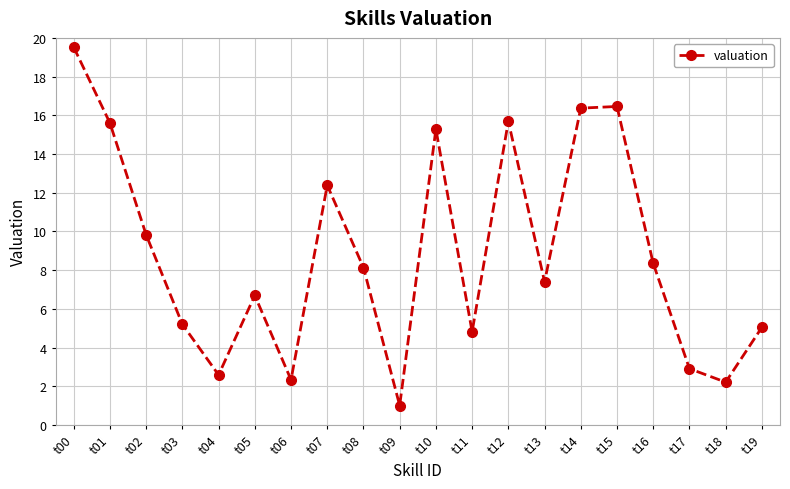

Read the value at t15.

16.5